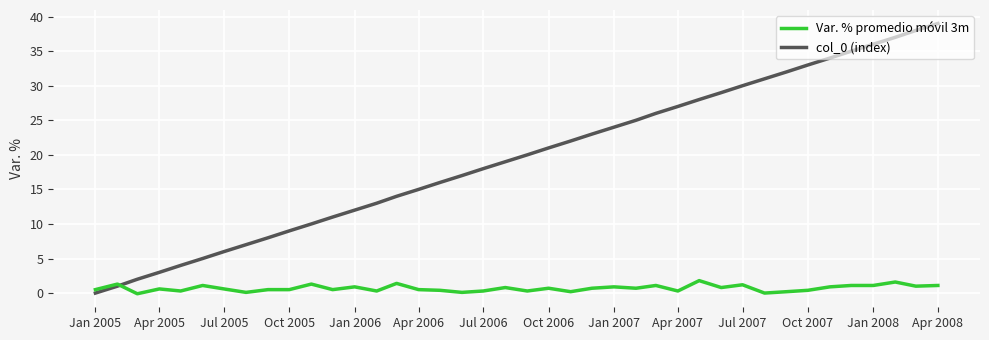

What are all the series names shown in the legend?

Var. % promedio móvil 3m, col_0 (index)